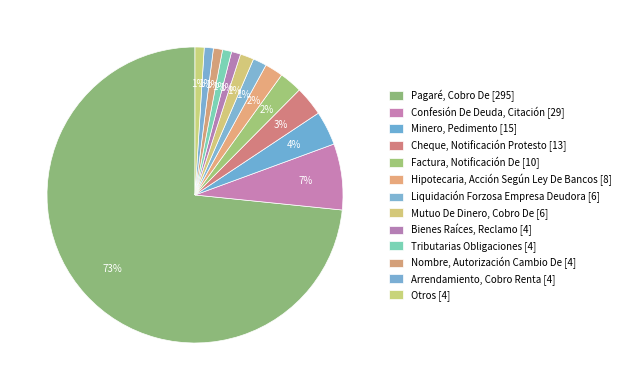

How many segments does this pie chart have?

13